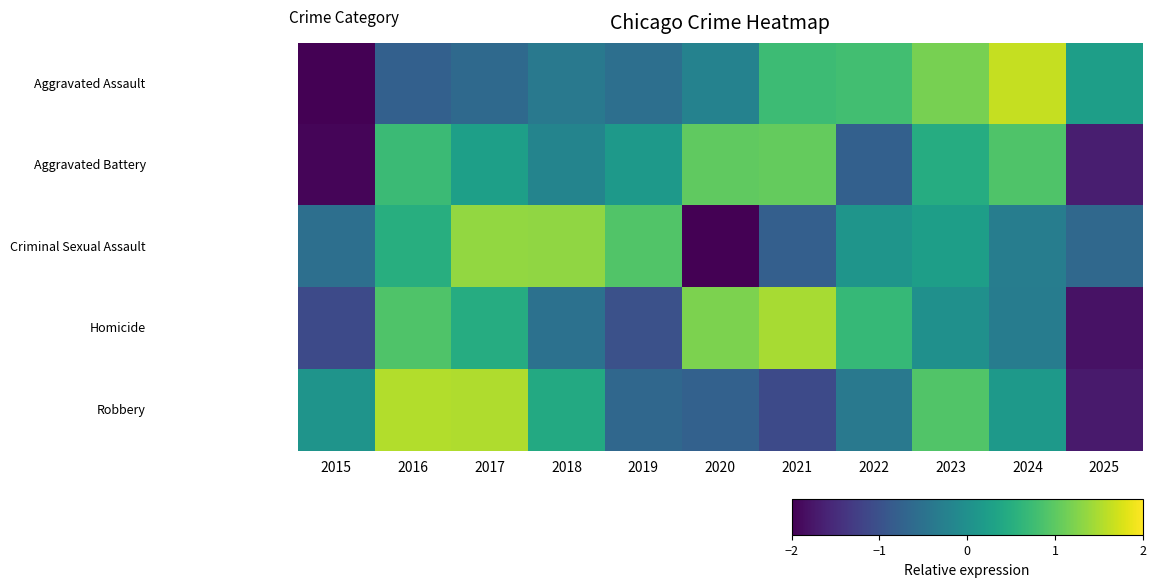

At which category is the sum across all series the highest?

2017